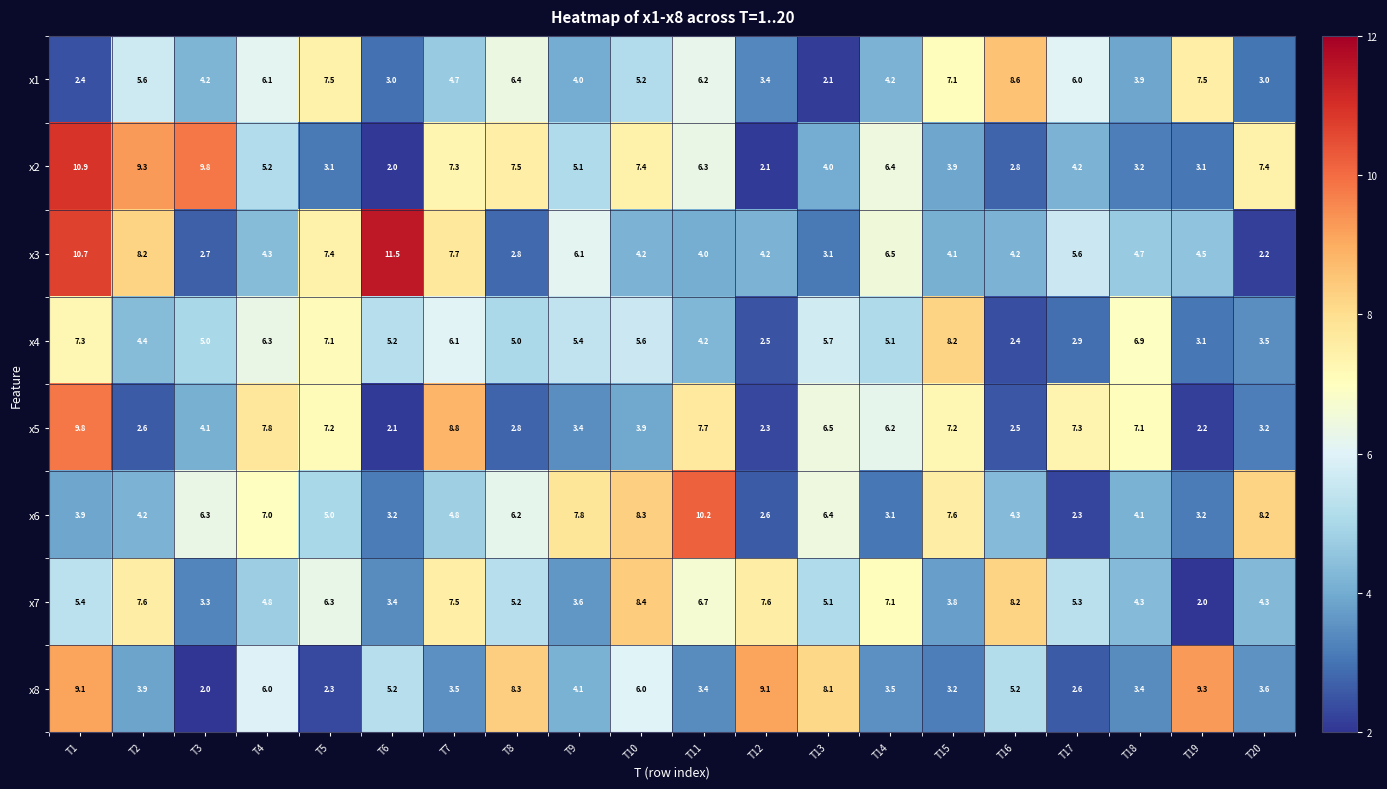

Rank the series at T9 from highest to lowest value.

x6, x3, x4, x2, x8, x1, x7, x5